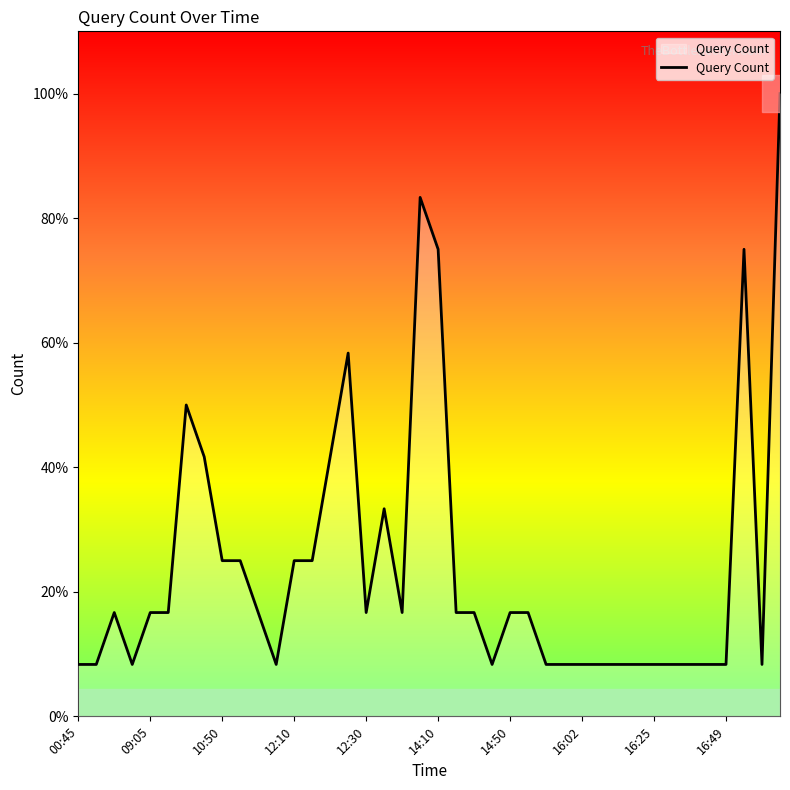

True or false: the data shows 1 at 18.

False